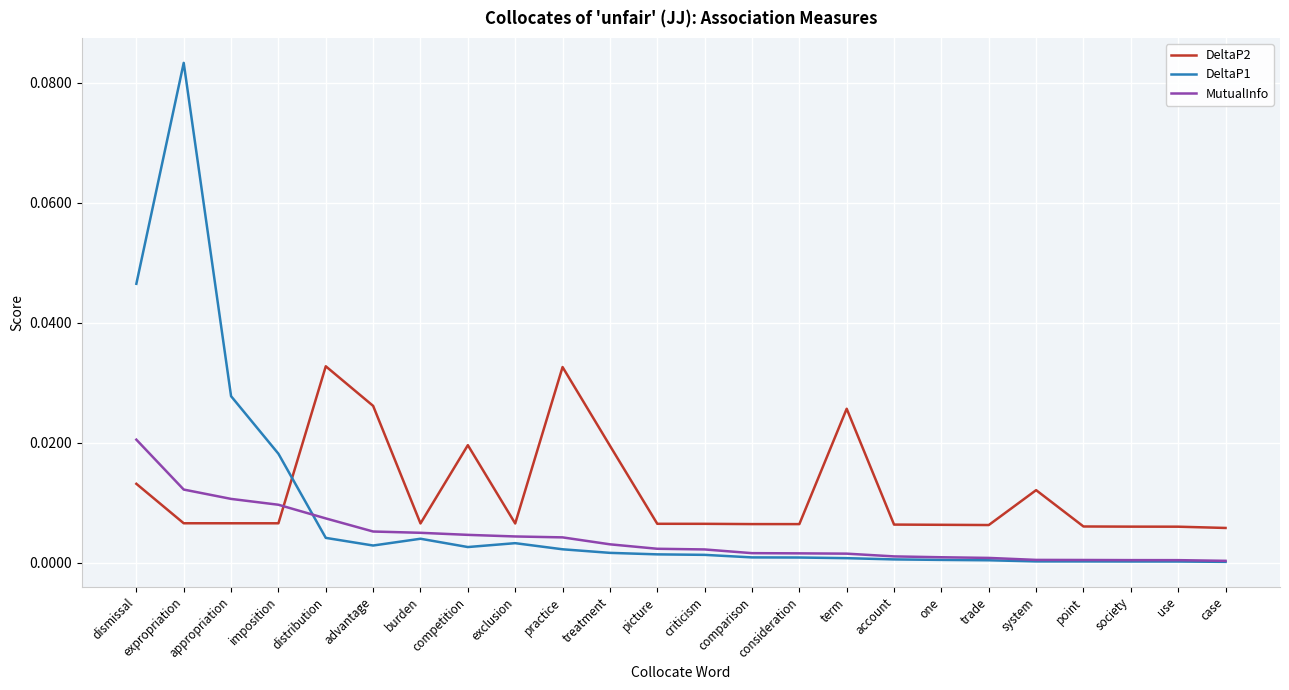

At how many categories does at least one series exceed 0?

24